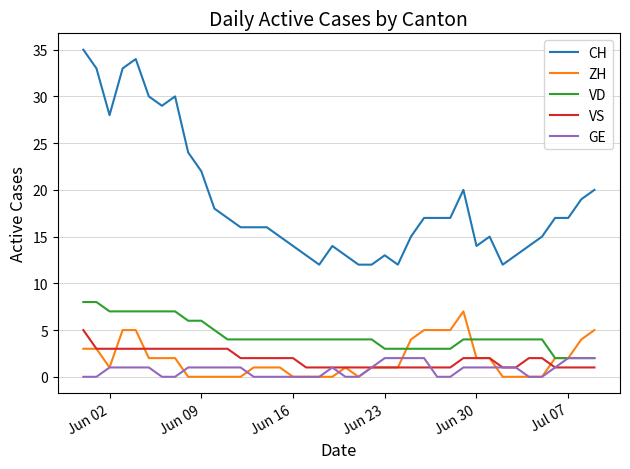

Which series has the largest total across all categories?

CH